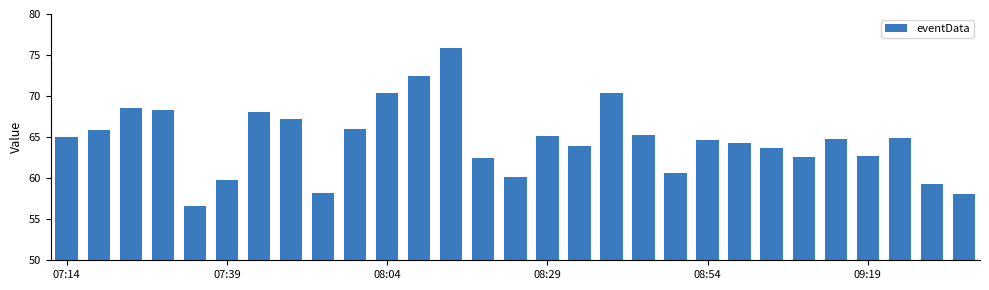

How many series are shown in this chart?

1